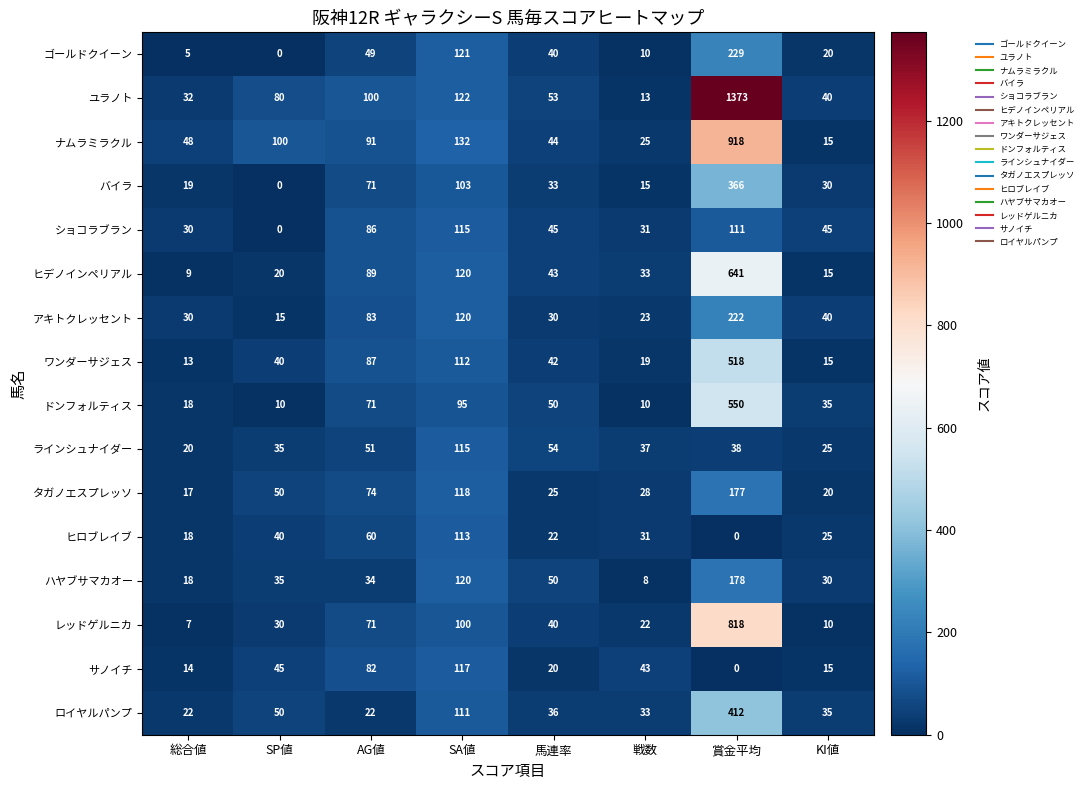

Which series changed the most between 総合値 and 戦数?

サノイチ